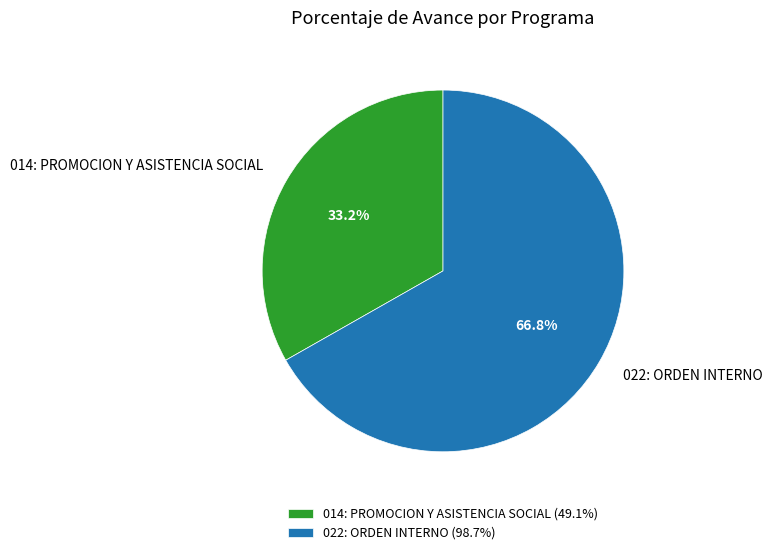

Does any single category account for the majority?

Yes